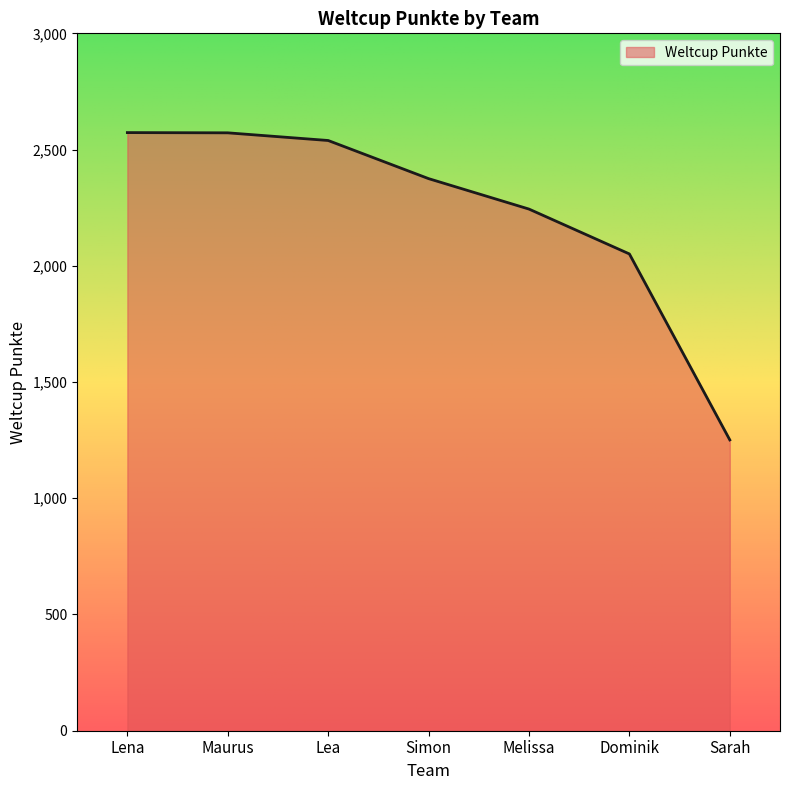

Count the number of data series in this chart.

1